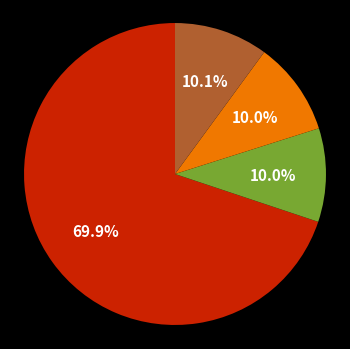

Is there a majority slice in this chart?

Yes